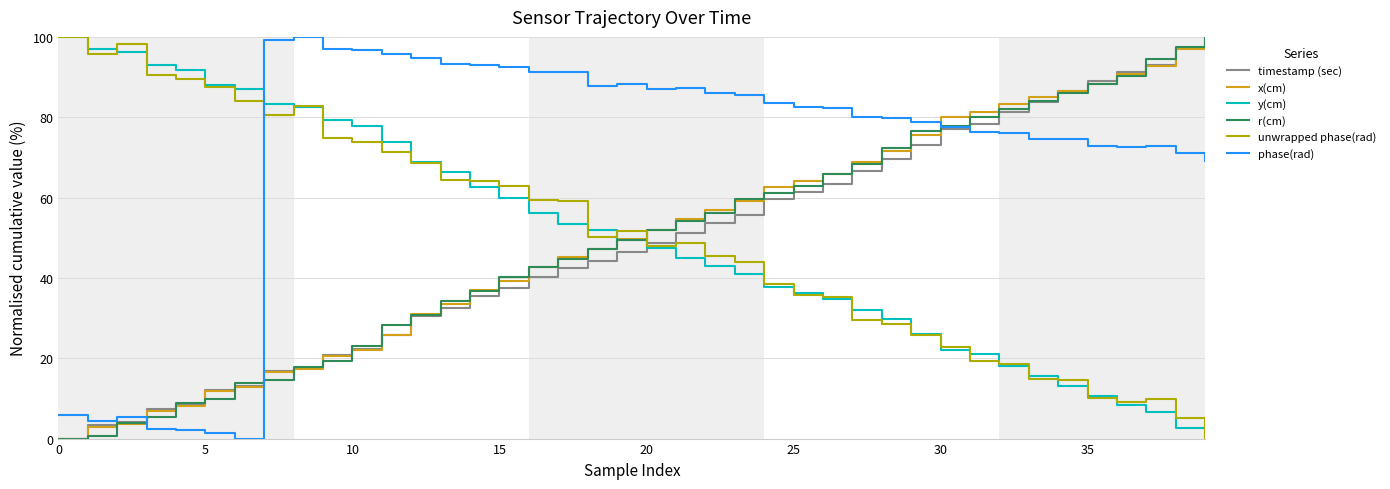

True or false: timestamp (sec) has more than 1 points higher than both neighbors.

False